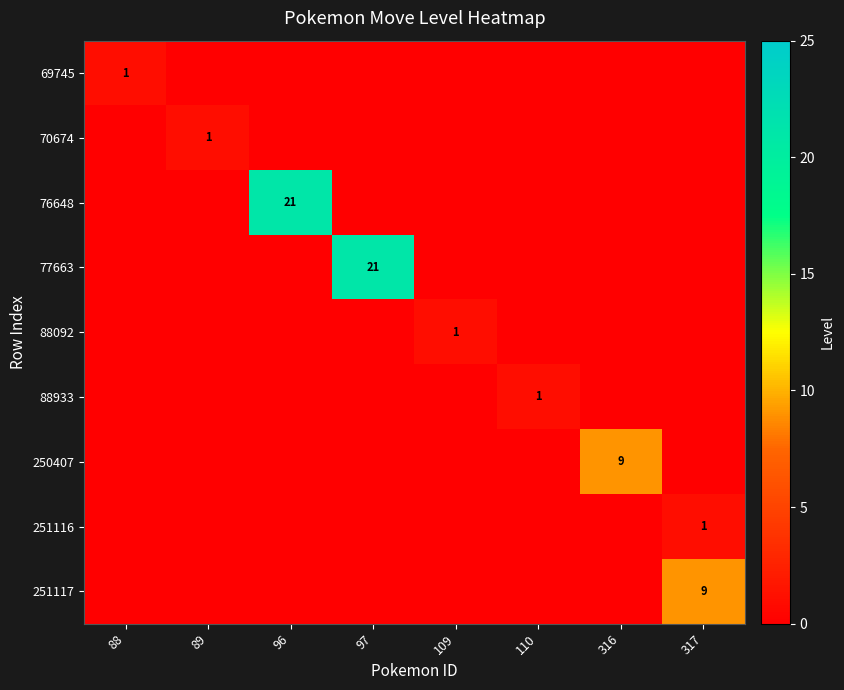

Is it true that 250407 equals 14 at 316?

False